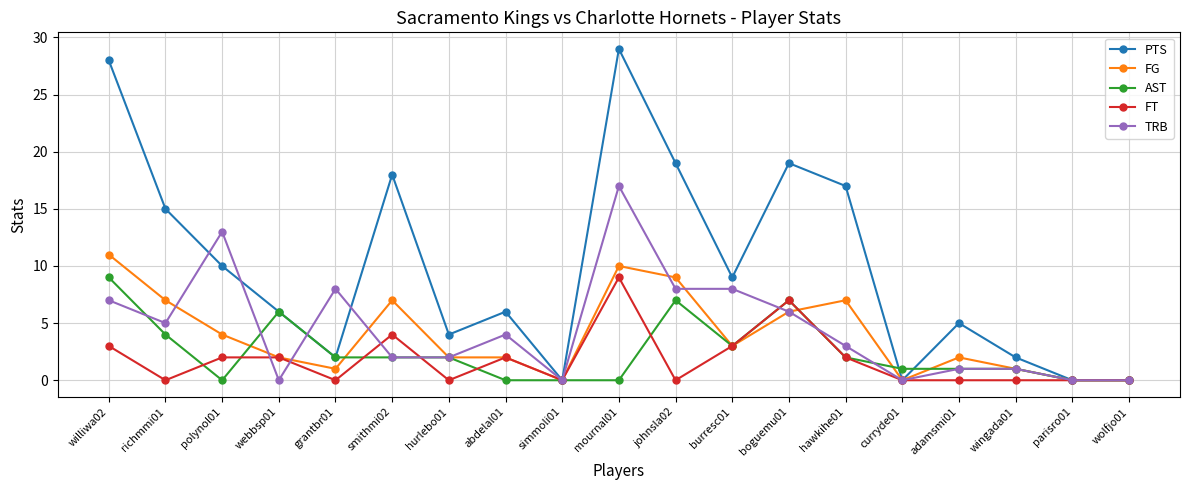

Which series has the widest spread of values?

PTS